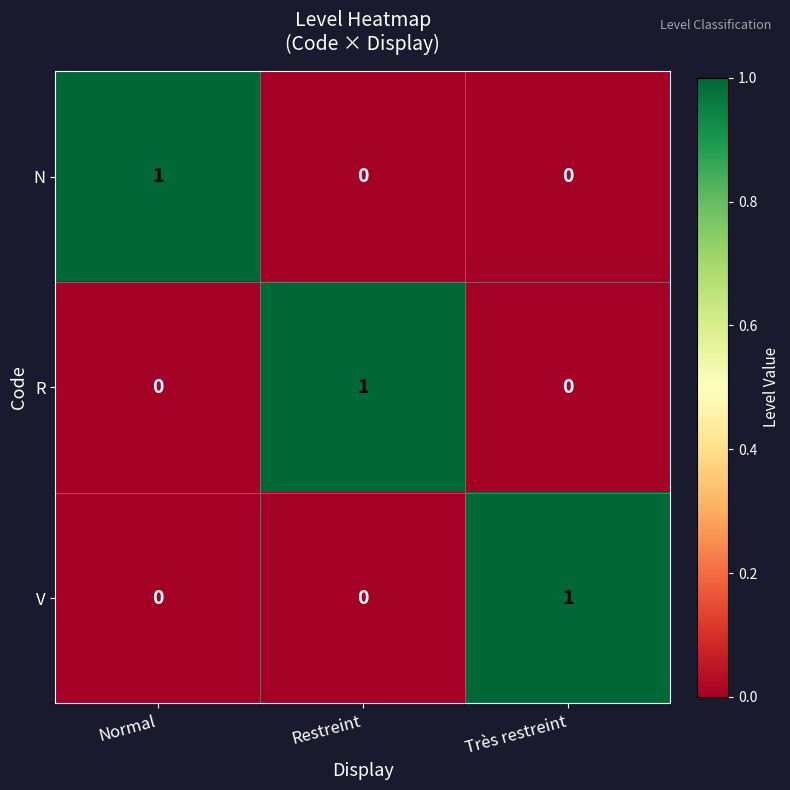

Reading left to right, extract all data points from this chart.

N: Normal=1	Restreint=0	Très restreint=0
R: Normal=0	Restreint=1	Très restreint=0
V: Normal=0	Restreint=0	Très restreint=1